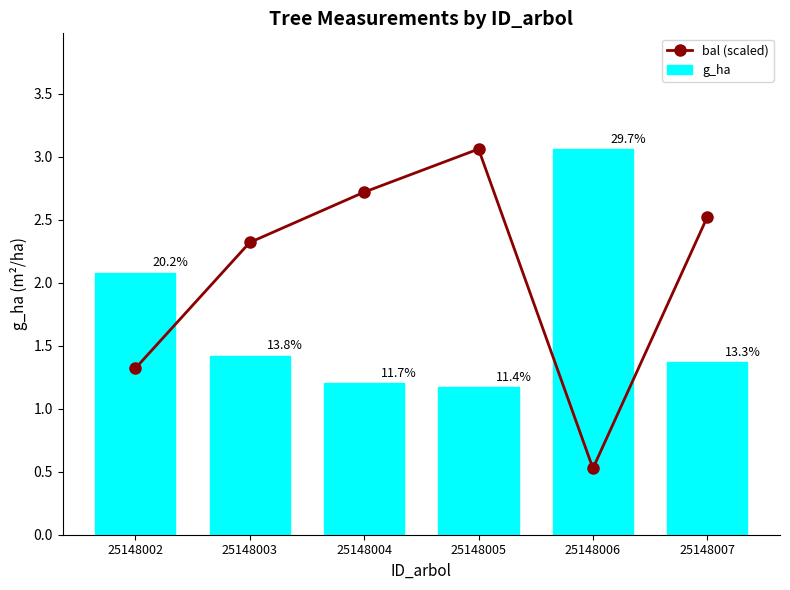

At which label does bal (scaled) first exceed 2?

25148003